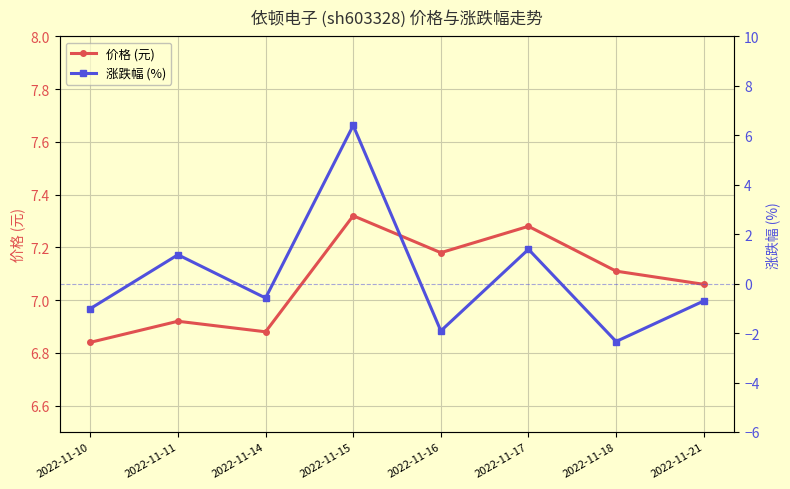

What is the spread (max minus min) of values at 2022-11-17?

5.9